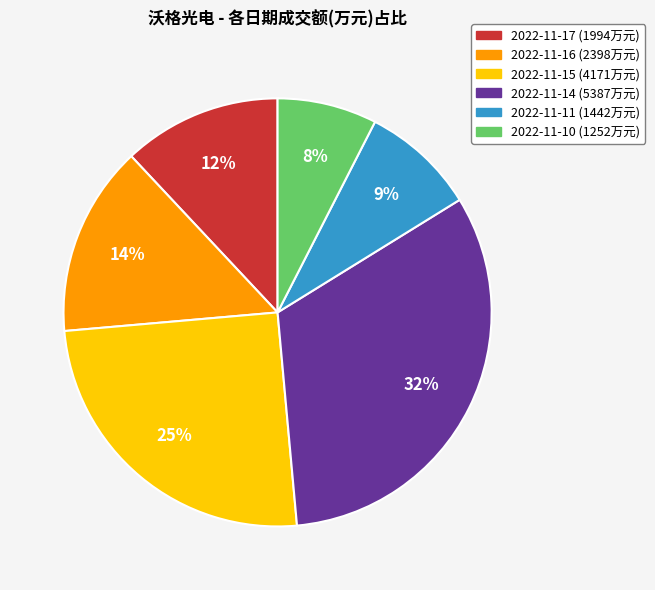

How many slices are in this pie chart?

6